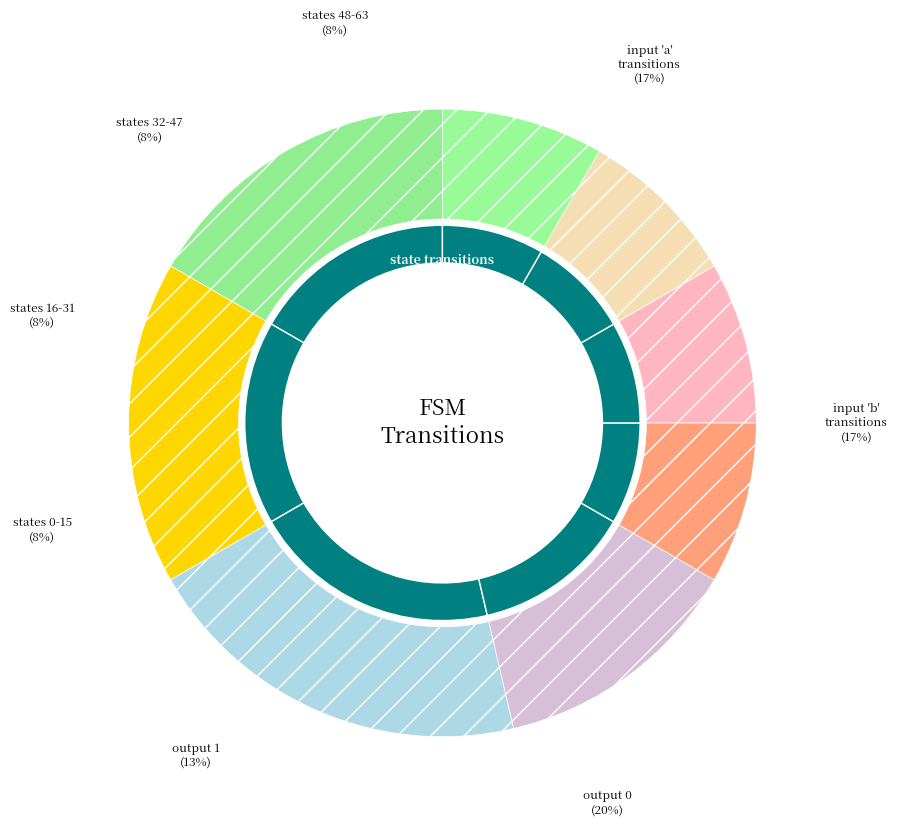

To the nearest percent, what is the difference between the largest and smallest slice percentages?

12%